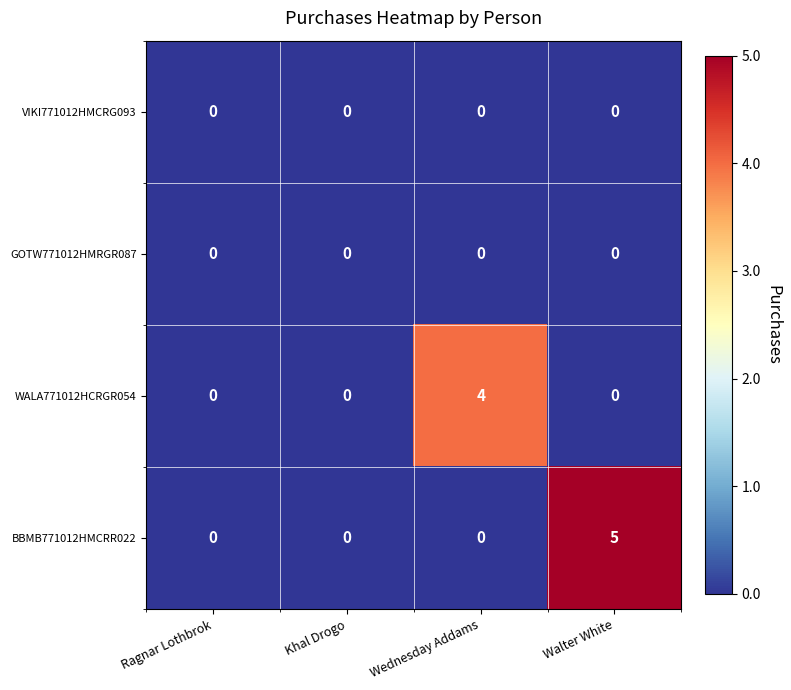

The BBMB771012HMCRR022 series shows -2 at Khal Drogo. True or false?

False